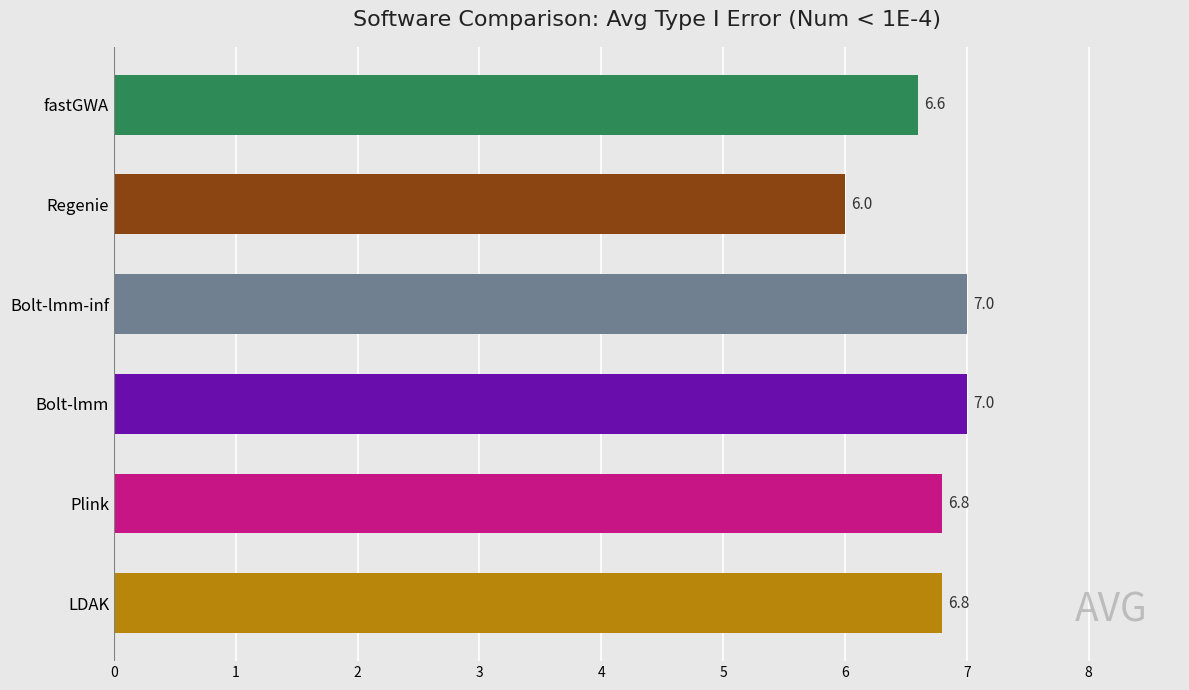

Are the bars horizontal?

Yes